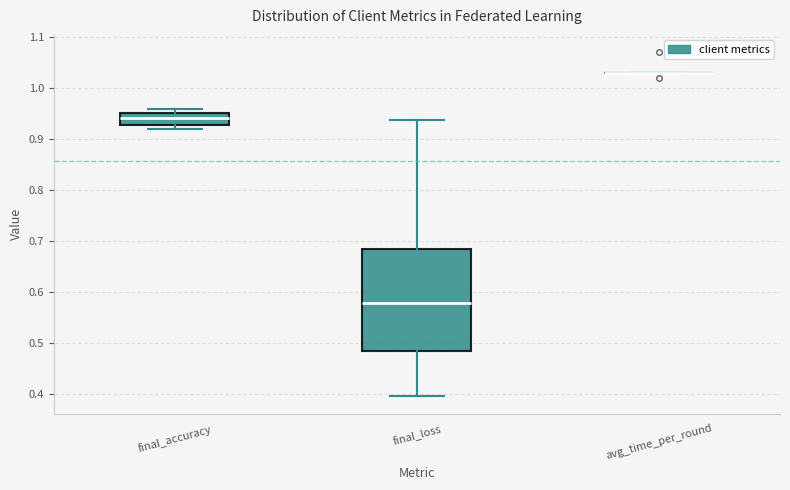

Reading left to right, transcribe this box plot: for each box, give where its median line is, the range the box spans, and where its two whiskers end, as read against the y-axis. The values are not printed on the chart, so give them approximately, as read against the axis.

final_accuracy: median 0.94, box 0.93 to 0.95, whiskers 0.92 to 0.96
final_loss: median 0.58, box 0.48 to 0.68, whiskers 0.40 to 0.94
avg_time_per_round: box collapsed to a line at 1.03, whiskers 1.03 to 1.03